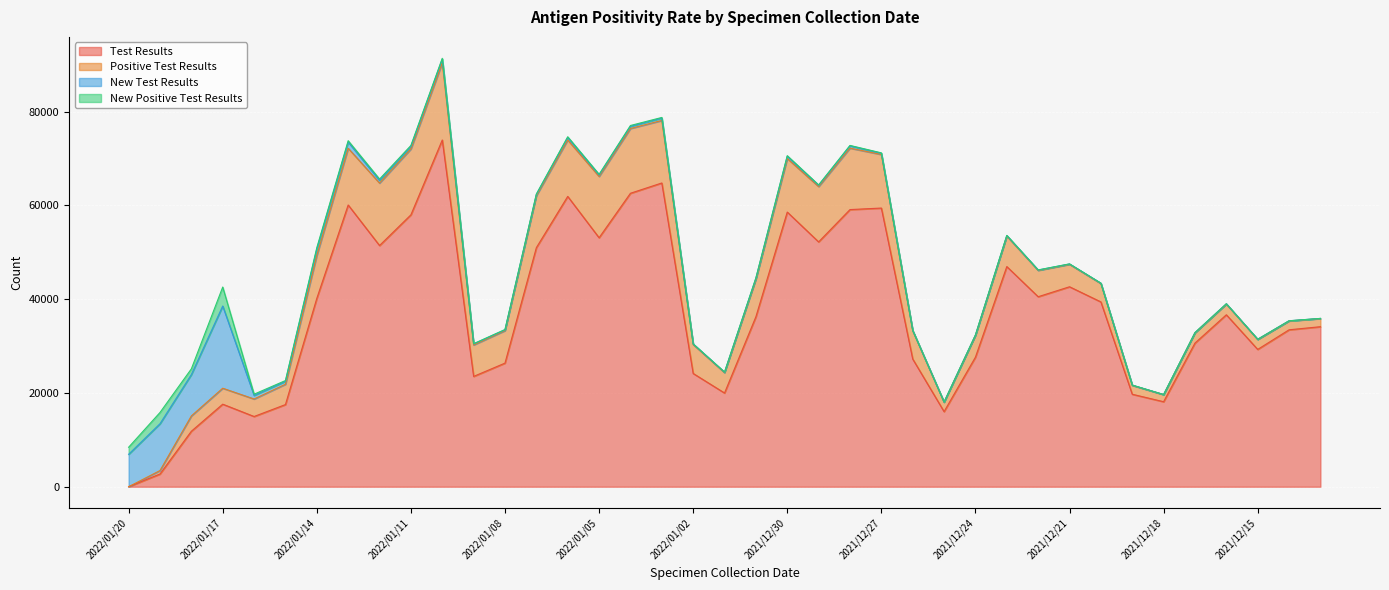

True or false: Test Results has a value of 58579 at 2021/12/30.

True